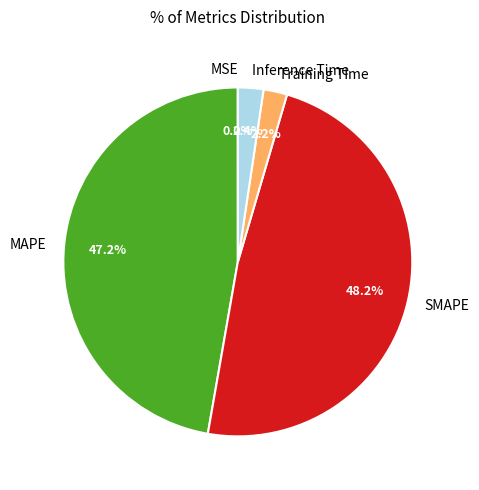

Which slice is the largest?

SMAPE